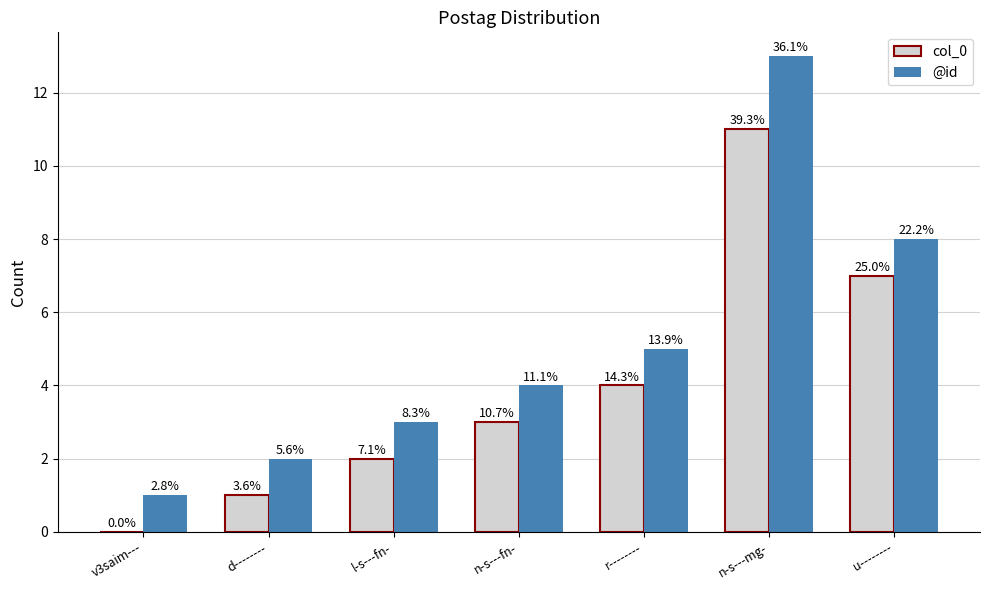

How many groups of bars are there?

7